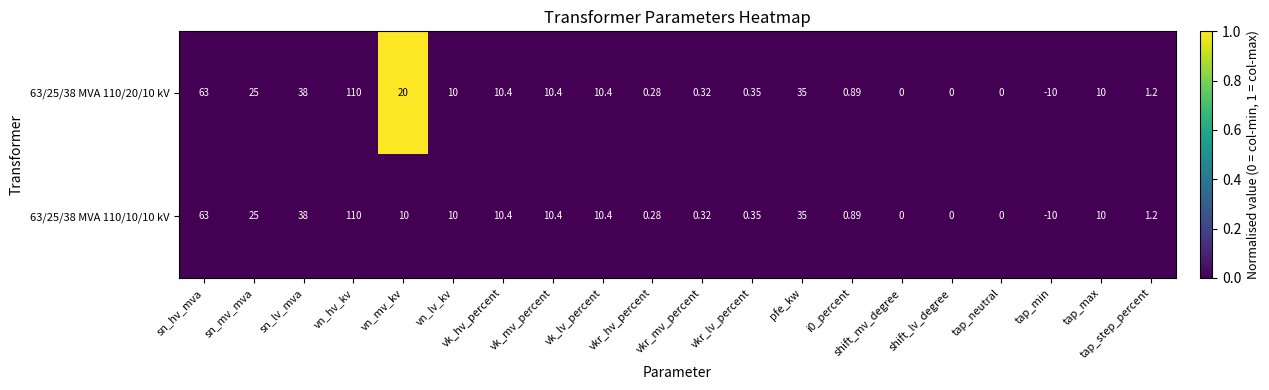

What is the maximum value shown in the chart?

110.0